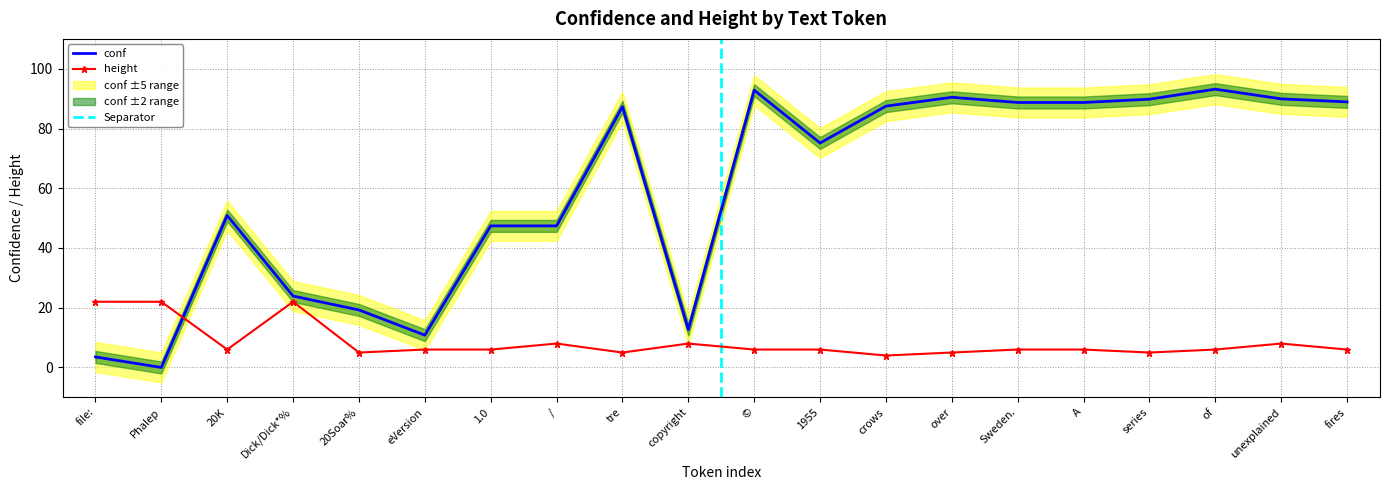

Rank the series at 20Soar% from lowest to highest value.

height, conf